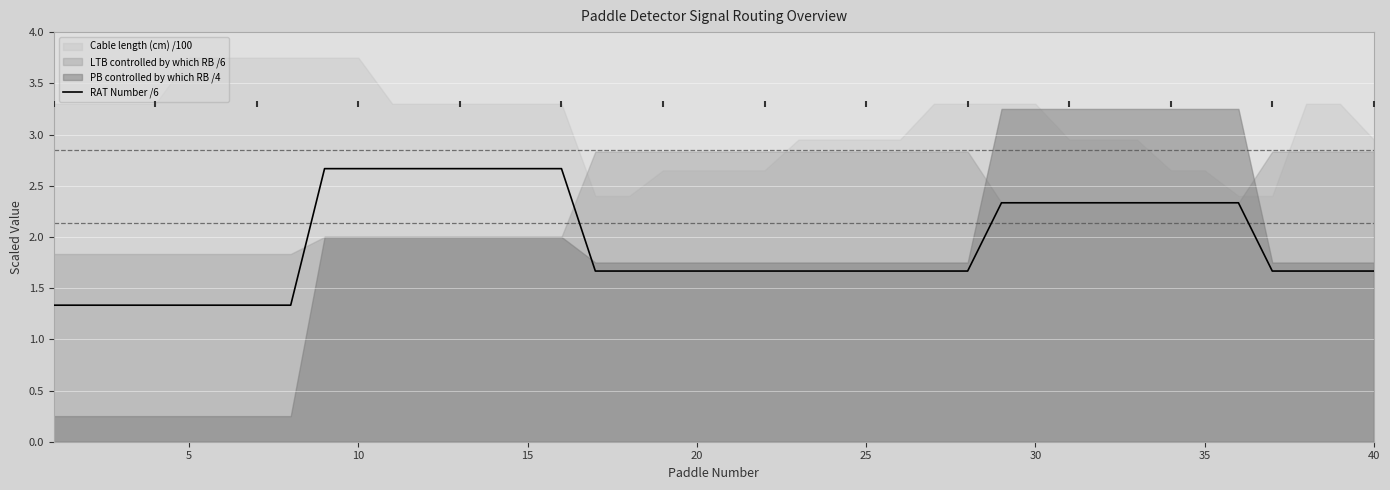

What is the lowest value of the RAT Number /6 series?

1.3